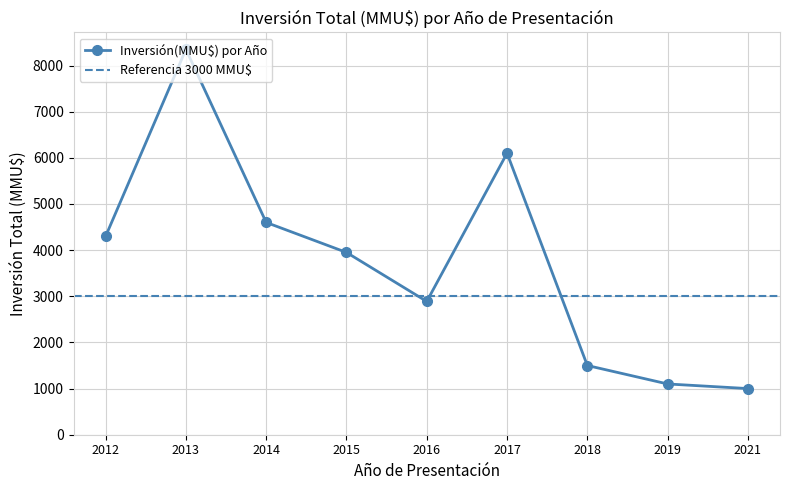

Where is the first local minimum?

2016